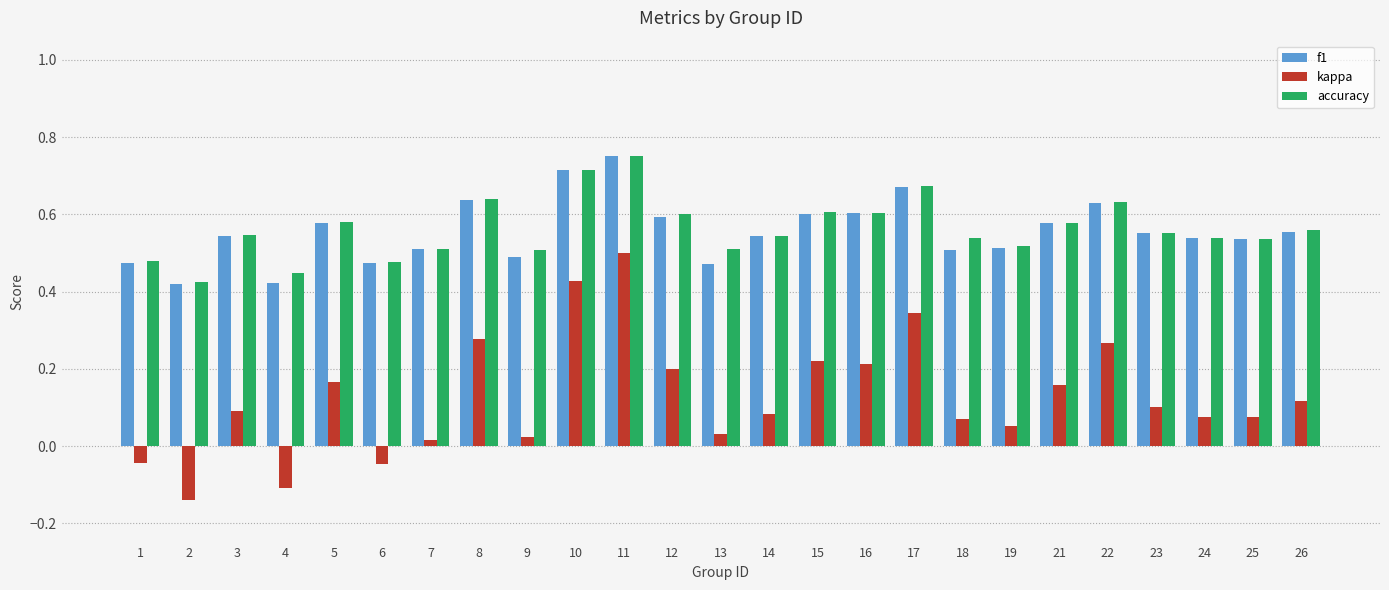

How many accuracy values are between 0 and 1?

25